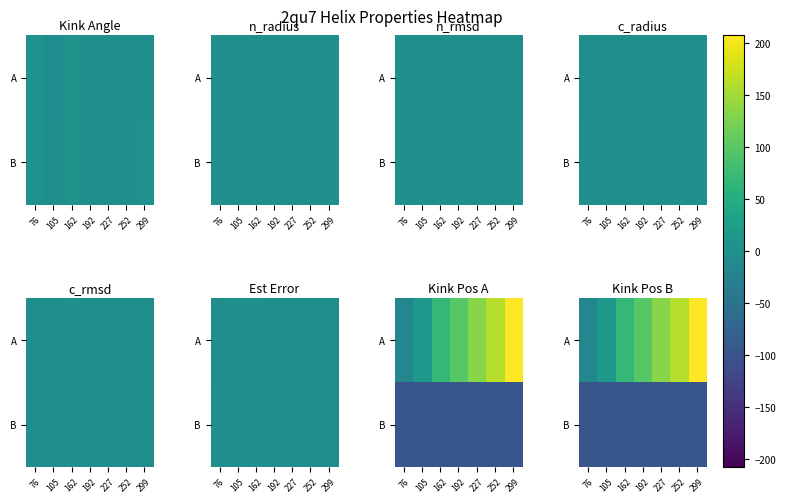

At how many categories does at least one series exceed 185?

1